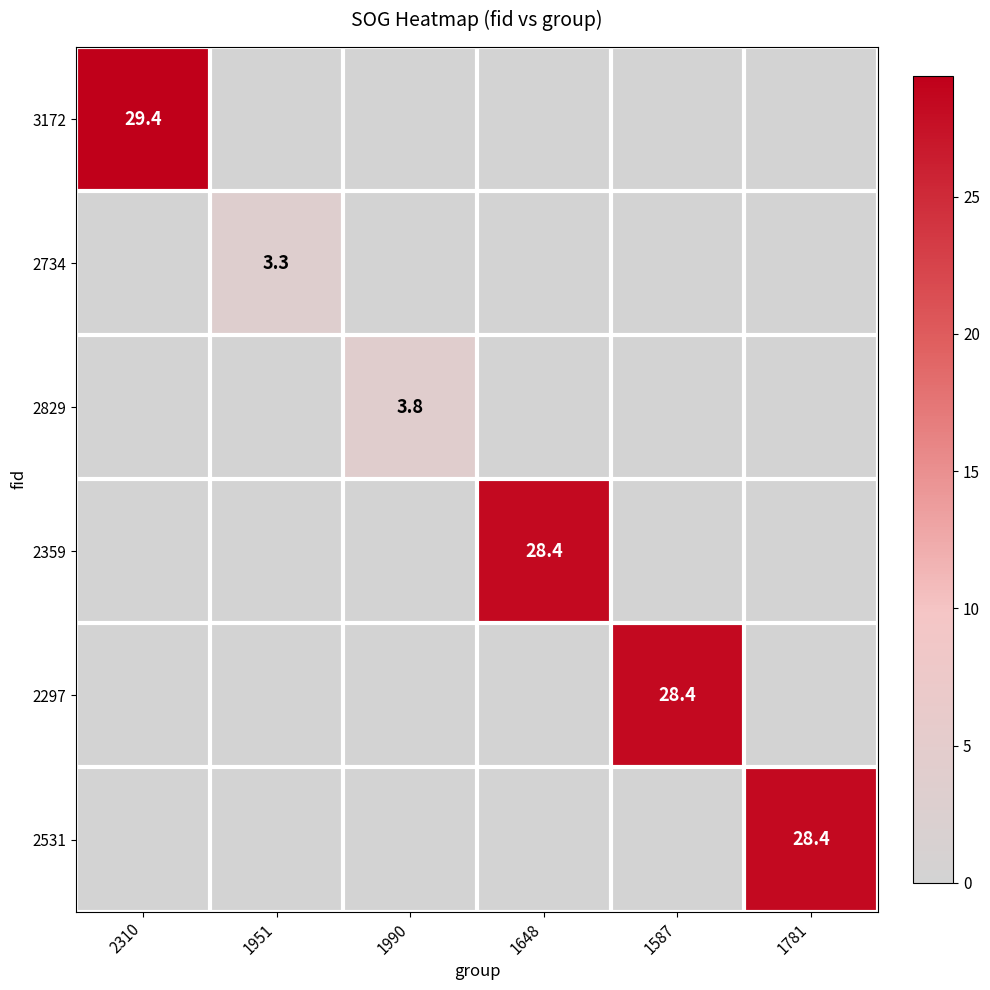

What is the total value across all series at 1587?

28.4